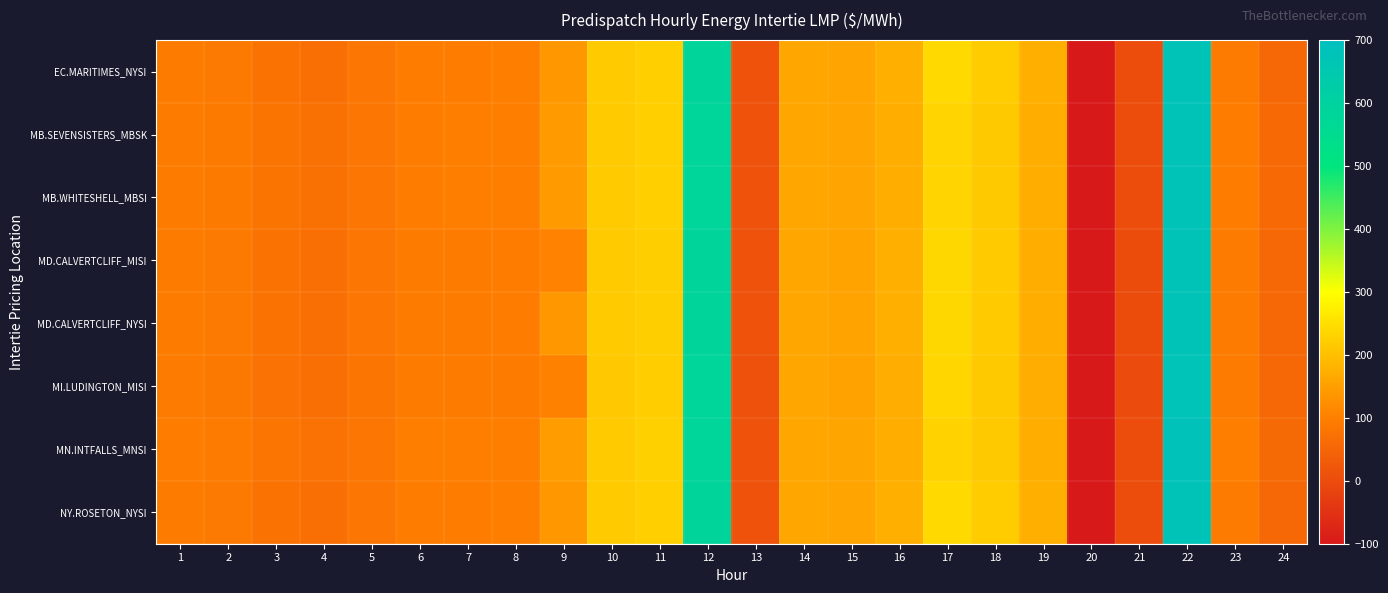

Reading right to left, what are all the values shown in this chart?

EC.MARITIMES_NYSI: 24=55.6	23=93.7	22=677.7	21=1.9	20=-100.0	19=175.2	18=220.6	17=241.1	16=176.4	15=158.5	14=164.0	13=12.6	12=588.5	11=226.5	10=219.3	9=140.4	8=97.7	7=96.0	6=96.0	5=82.7	4=70.0	3=77.1	2=90.6	1=95.0
MB.SEVENSISTERS_MBSK: 24=57.1	23=95.9	22=678.2	21=1.6	20=-100.0	19=173.6	18=216.4	17=233.7	16=174.0	15=158.1	14=162.6	13=11.4	12=585.4	11=225.4	10=218.3	9=143.3	8=97.4	7=97.8	6=96.6	5=82.9	4=71.7	3=79.1	2=91.7	1=95.2
MB.WHITESHELL_MBSI: 24=57.1	23=95.9	22=678.2	21=1.6	20=-100.0	19=173.6	18=216.4	17=233.7	16=174.0	15=158.1	14=162.6	13=11.4	12=585.4	11=225.4	10=218.3	9=144.9	8=97.4	7=97.8	6=96.7	5=82.9	4=71.7	3=79.1	2=91.7	1=95.3
MD.CALVERTCLIFF_MISI: 24=55.3	23=93.1	22=676.2	21=0.6	20=-100.0	19=174.4	18=218.8	17=238.8	16=175.0	15=157.3	14=162.8	13=11.4	12=587.1	11=224.6	10=217.5	9=105.3	8=96.4	7=95.3	6=95.1	5=82.0	4=69.6	3=76.7	2=89.9	1=94.1
MD.CALVERTCLIFF_NYSI: 24=55.3	23=93.1	22=676.2	21=0.6	20=-100.0	19=174.4	18=218.8	17=238.8	16=175.0	15=157.3	14=162.8	13=11.4	12=587.1	11=224.6	10=217.5	9=139.3	8=96.5	7=95.3	6=95.1	5=82.0	4=69.6	3=76.7	2=89.9	1=94.1
MI.LUDINGTON_MISI: 24=54.8	23=92.2	22=674.2	21=-0.5	20=-100.0	19=173.4	18=216.4	17=236.7	16=173.4	15=156.1	14=161.4	13=10.0	12=585.2	11=222.2	10=215.3	9=104.0	8=95.0	7=94.2	6=93.8	5=81.0	4=68.9	3=76.0	2=88.9	1=93.0
MN.INTFALLS_MNSI: 24=58.5	23=98.0	22=680.7	21=3.1	20=-100.0	19=173.9	18=216.0	17=231.2	16=174.4	15=159.4	14=163.4	13=12.7	12=585.9	11=227.6	10=220.3	9=147.8	8=97.7	7=99.3	6=97.9	5=83.5	4=73.5	3=81.2	2=93.2	1=96.6
NY.ROSETON_NYSI: 24=55.6	23=93.7	22=677.7	21=1.9	20=-100.0	19=175.2	18=220.6	17=241.1	16=176.4	15=158.5	14=164.0	13=12.6	12=588.5	11=226.5	10=219.3	9=140.4	8=97.7	7=96.0	6=96.0	5=82.7	4=70.0	3=77.1	2=90.6	1=95.0